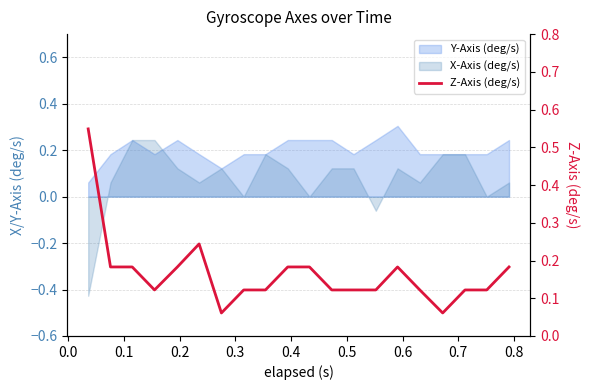

Where is the first local minimum?

0.2